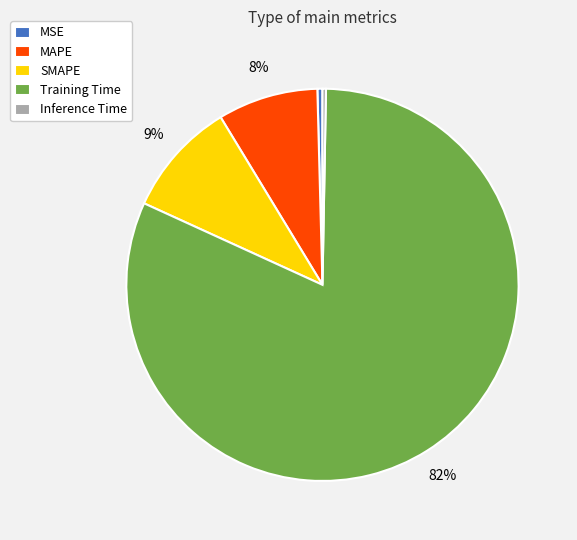

Combined, do Training Time and SMAPE account for over 50%?

Yes